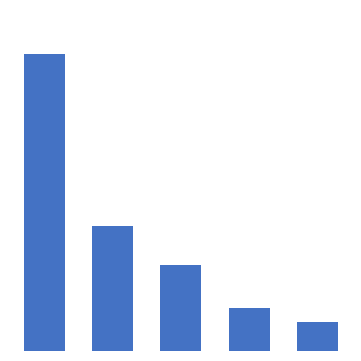

Are the bars horizontal?

No